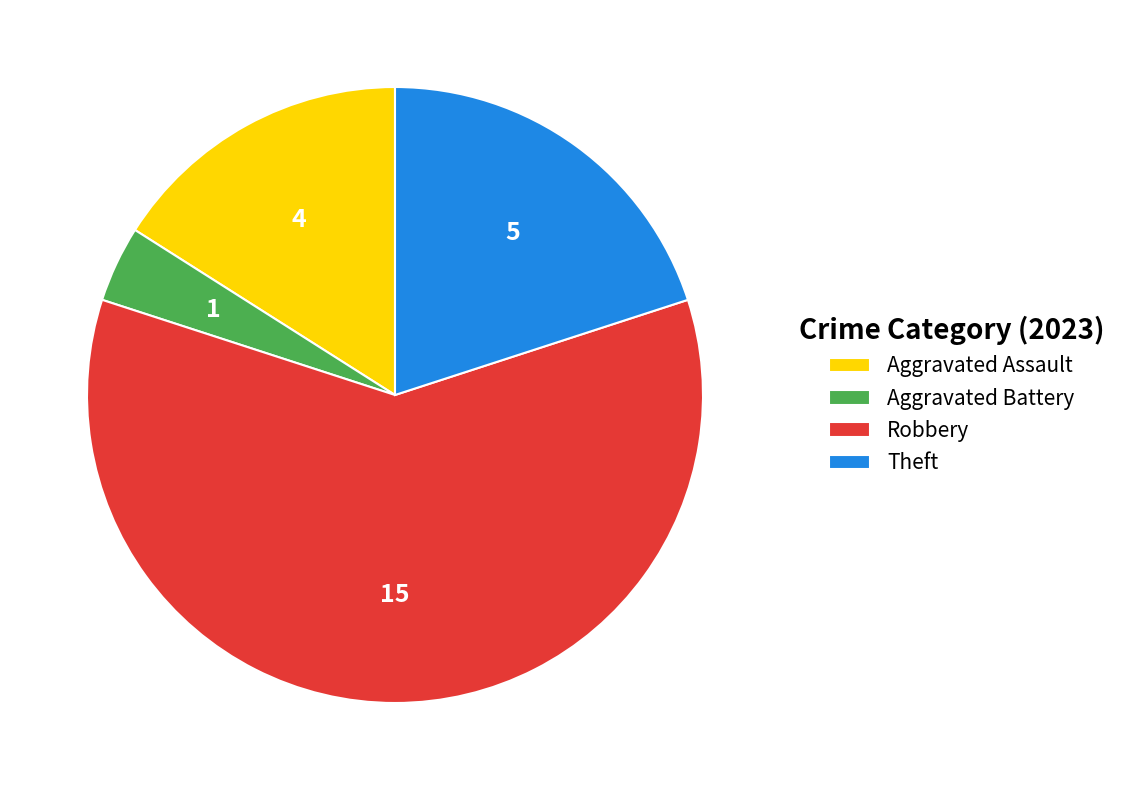

Do Robbery and Aggravated Assault together represent more than half of the pie?

Yes